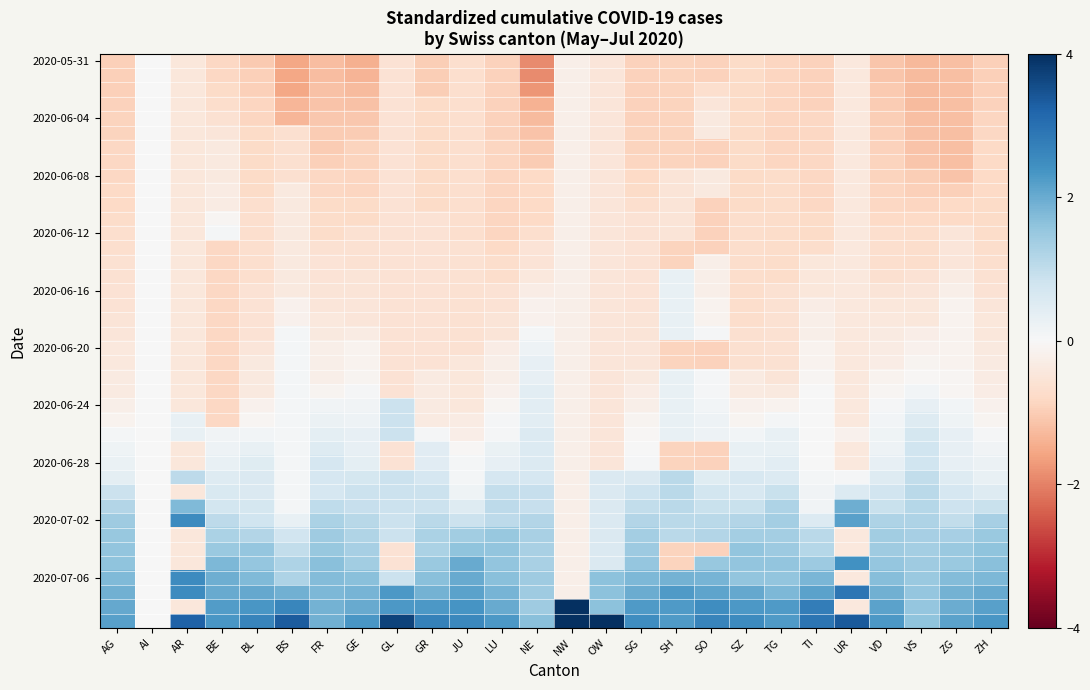

Which has a higher value, NE or ZH?

ZH